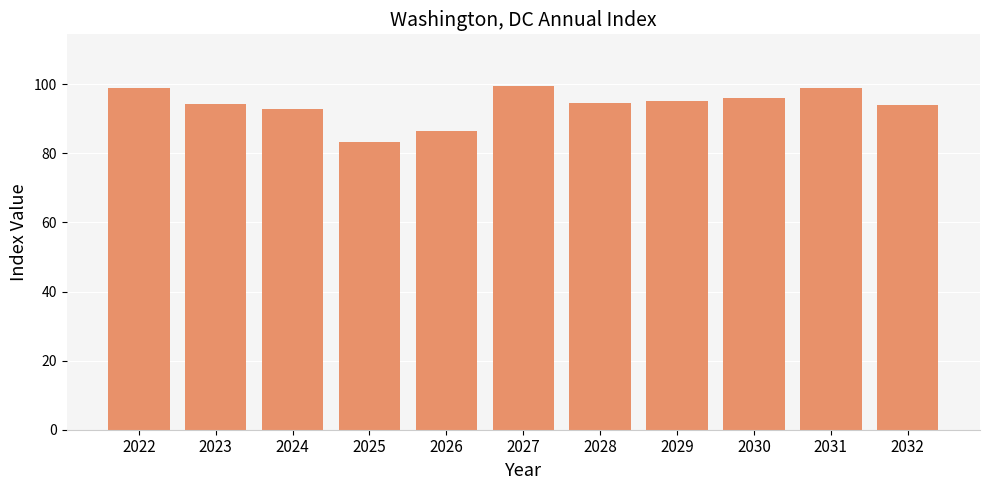

Which has a higher value, 2027 or 2025?

2027